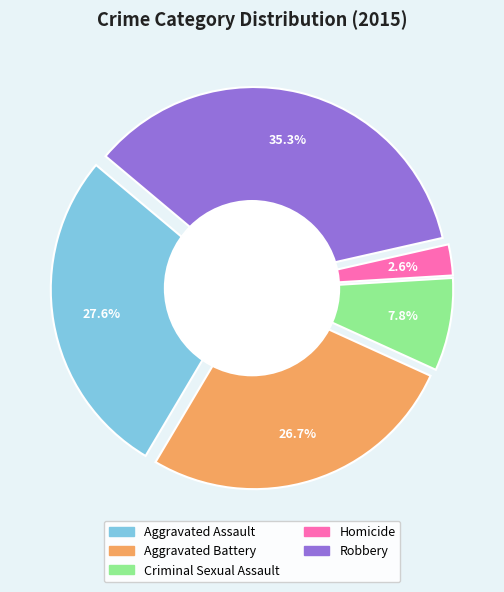

Does Criminal Sexual Assault account for over 50% of the chart?

No